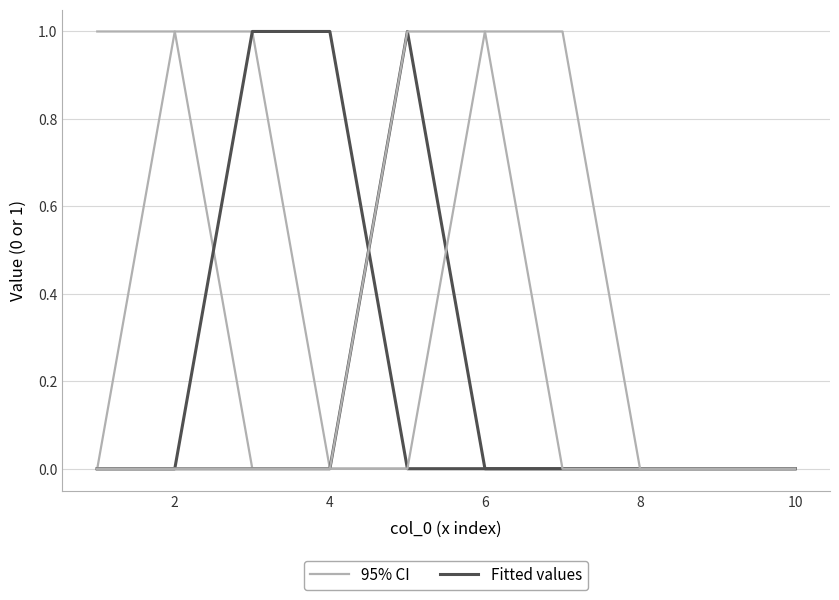

At 8, list the series in order from smallest to largest.

95% CI, Fitted values